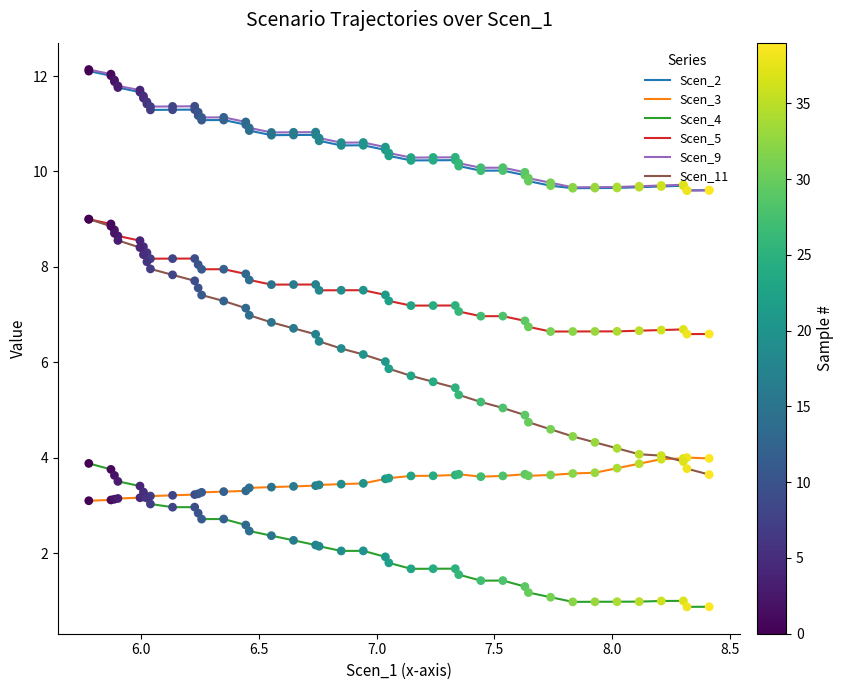

What is the maximum value shown in the chart?

12.1